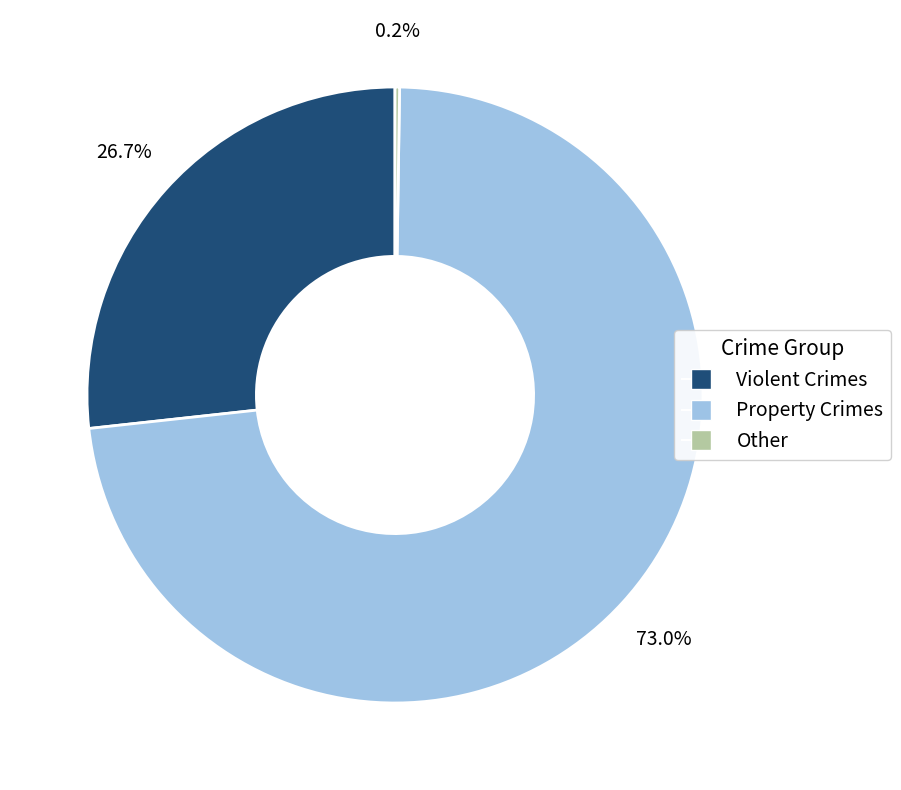

Is there any slice that represents more than half of the pie?

Yes